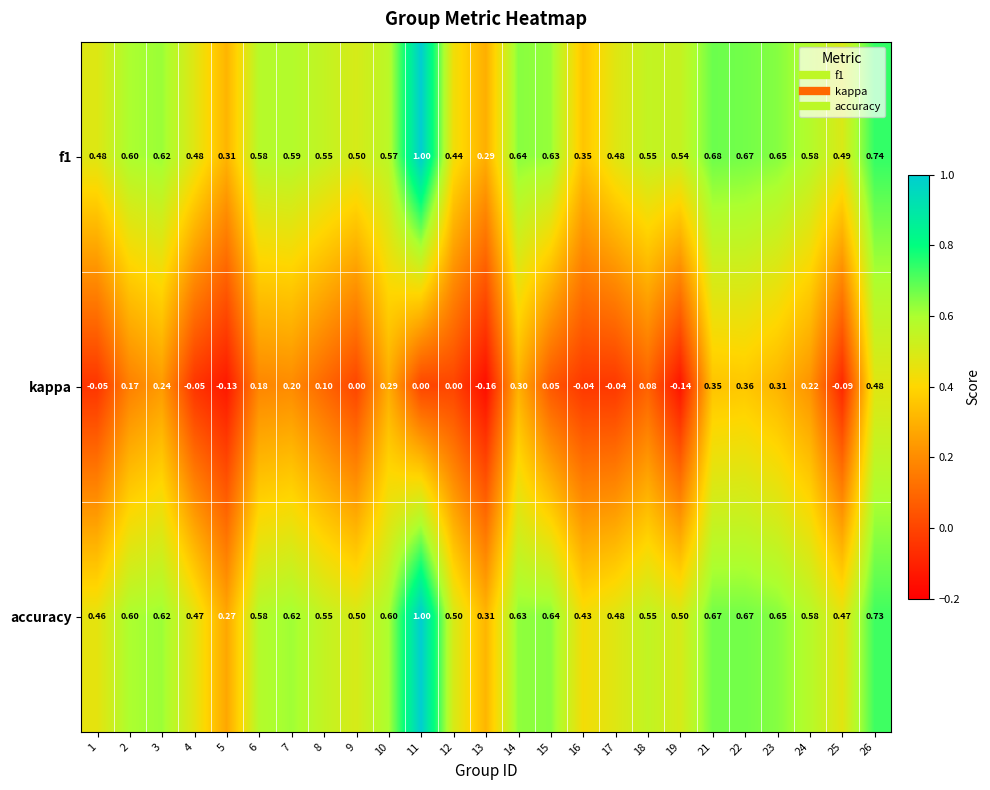

Which series has the widest spread of values?

accuracy